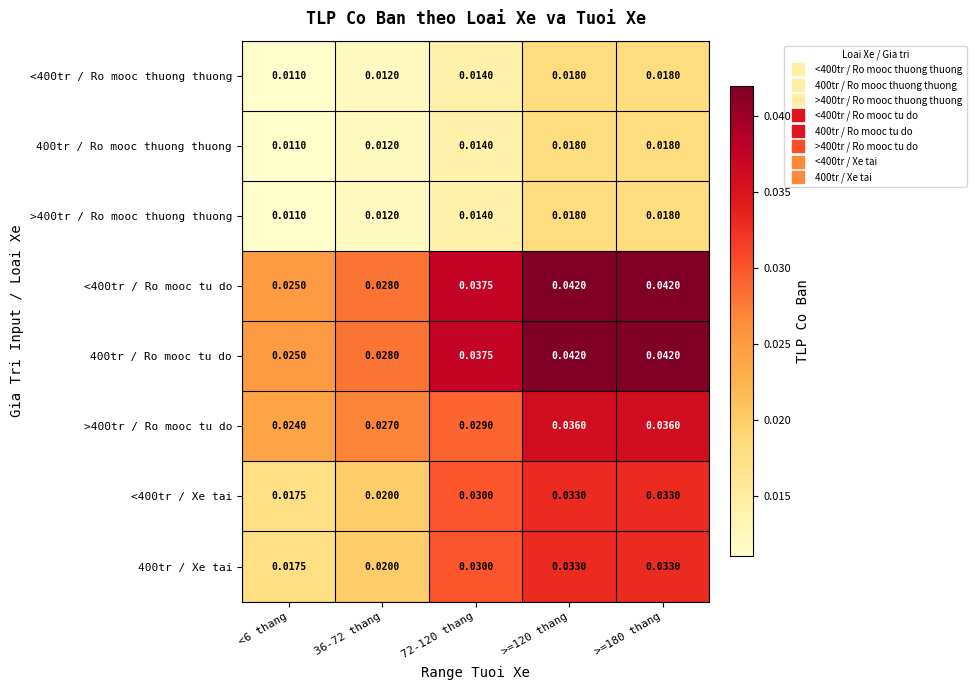

Is the value of >400tr / Ro mooc thuong thuong at <6 thang greater than the value of 400tr / Xe tai at <6 thang?

No